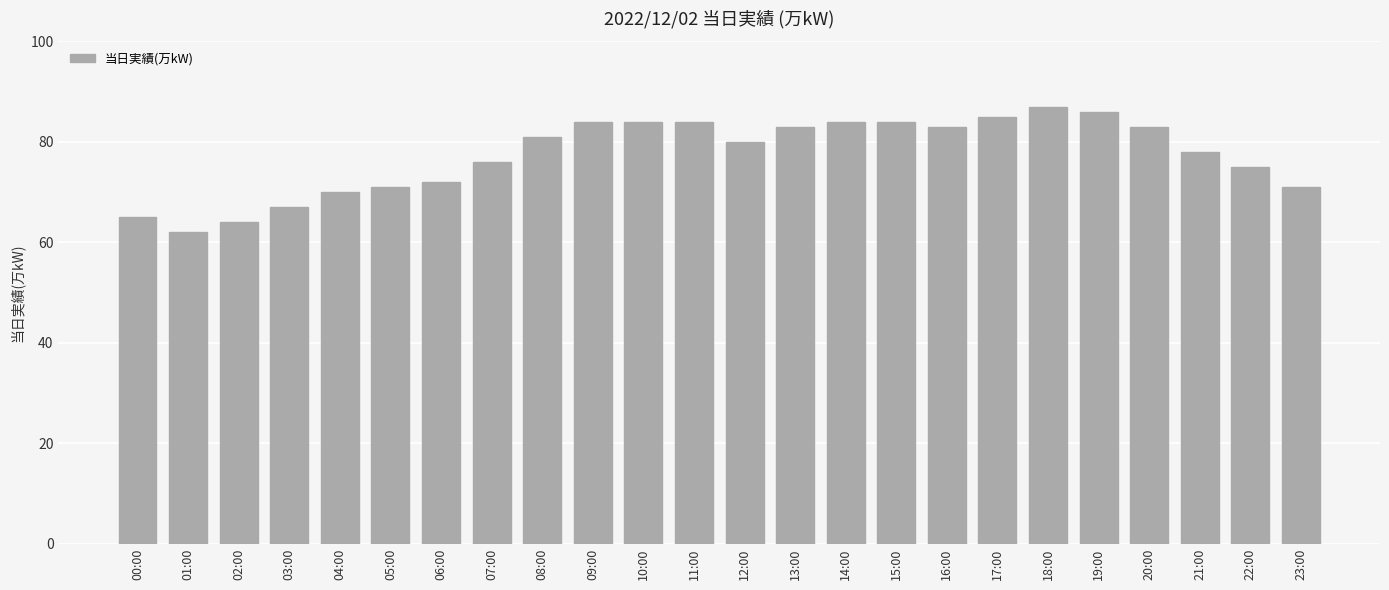

True or false: the data shows 22 at 00:00.

False